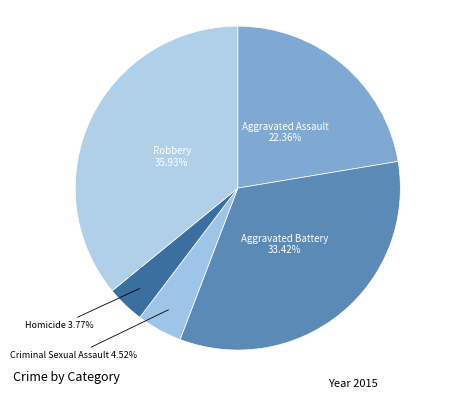

Approximately how many times larger is the value at Homicide compared to Aggravated Battery?

0.1